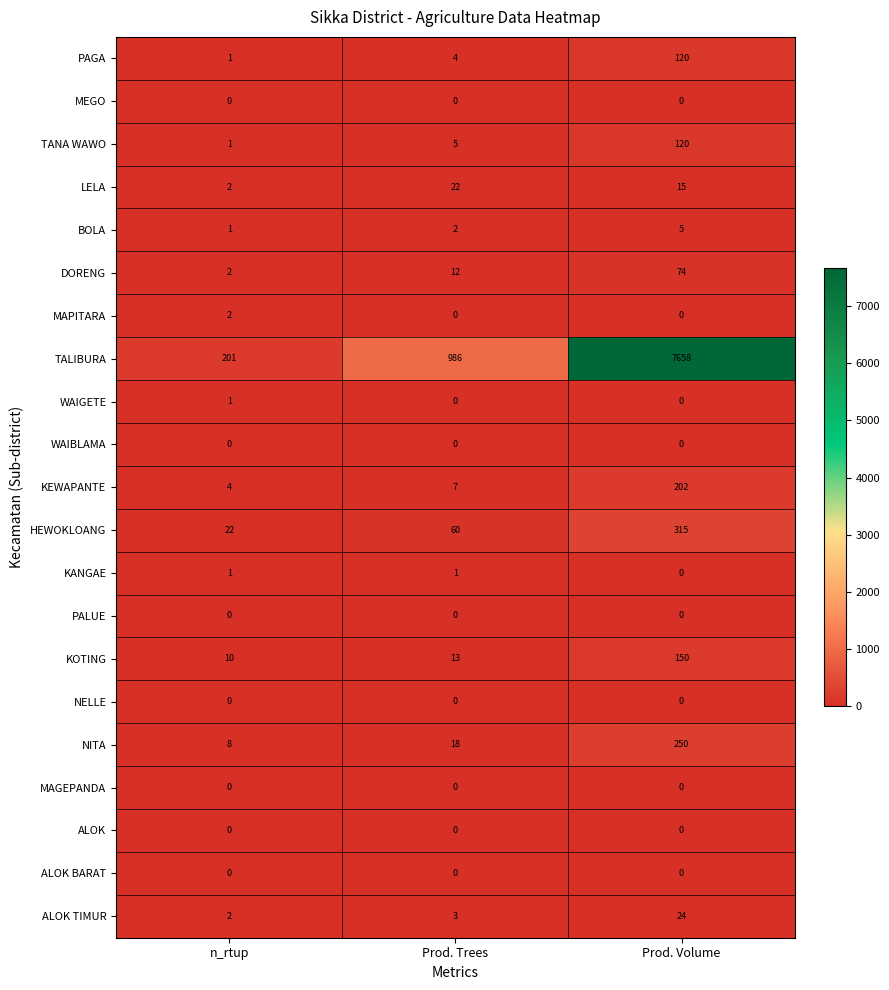

Rank the categories by ALOK TIMUR value from lowest to highest.

n_rtup, Prod. Trees, Prod. Volume